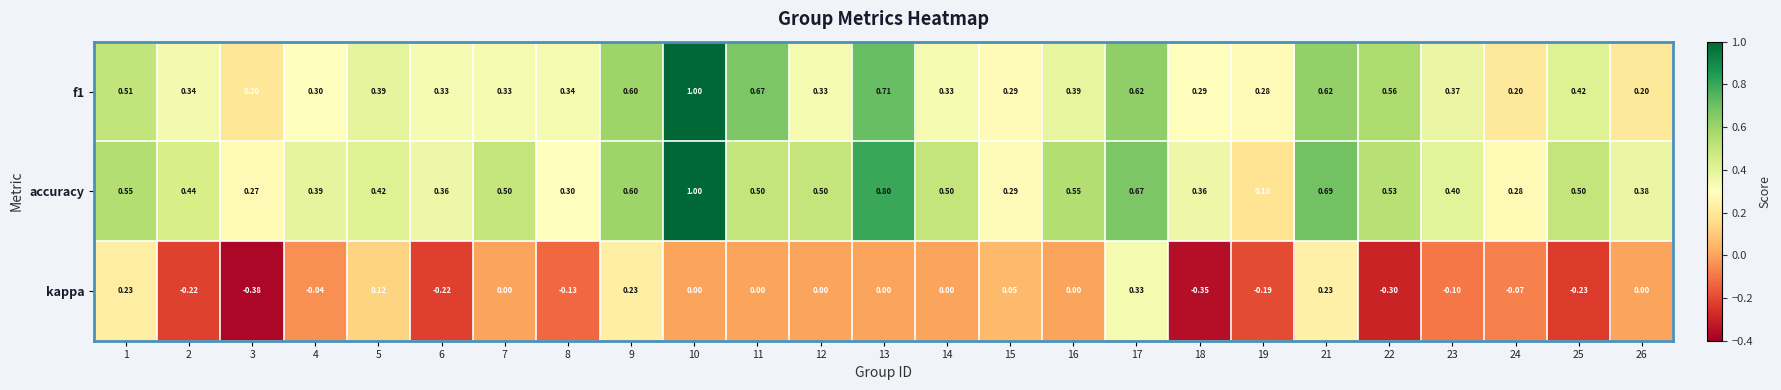

Which series has the largest total across all categories?

accuracy